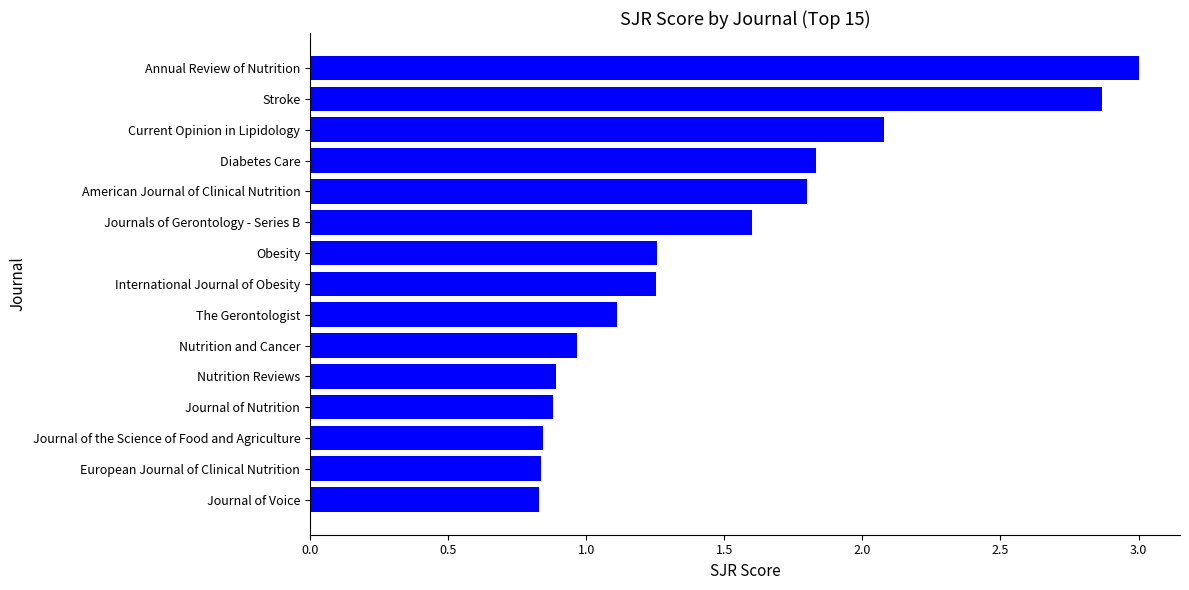

What is the greatest value displayed?

3.0